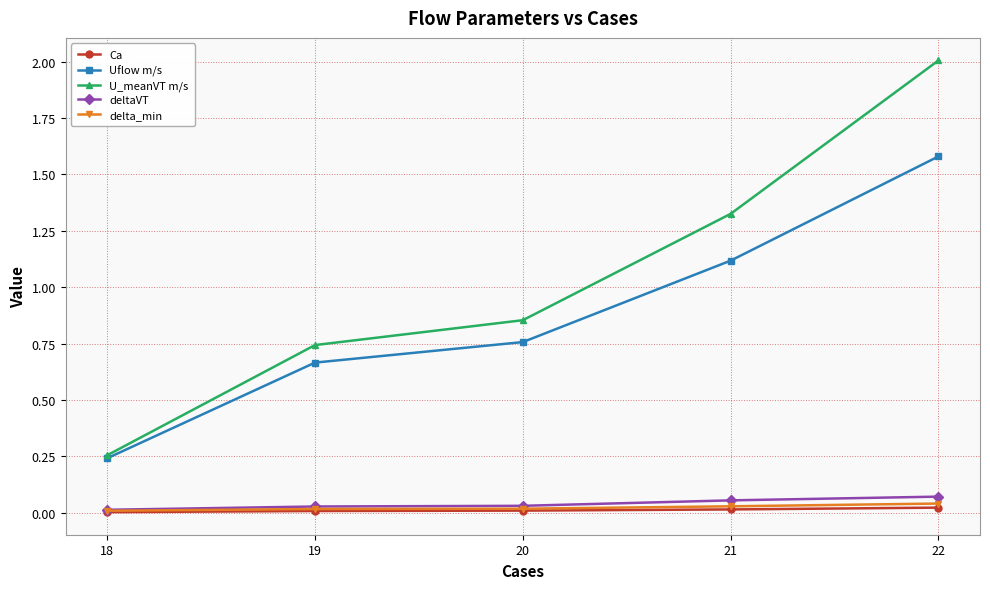

Where is U_meanVT m/s nearest to the value 1?

20